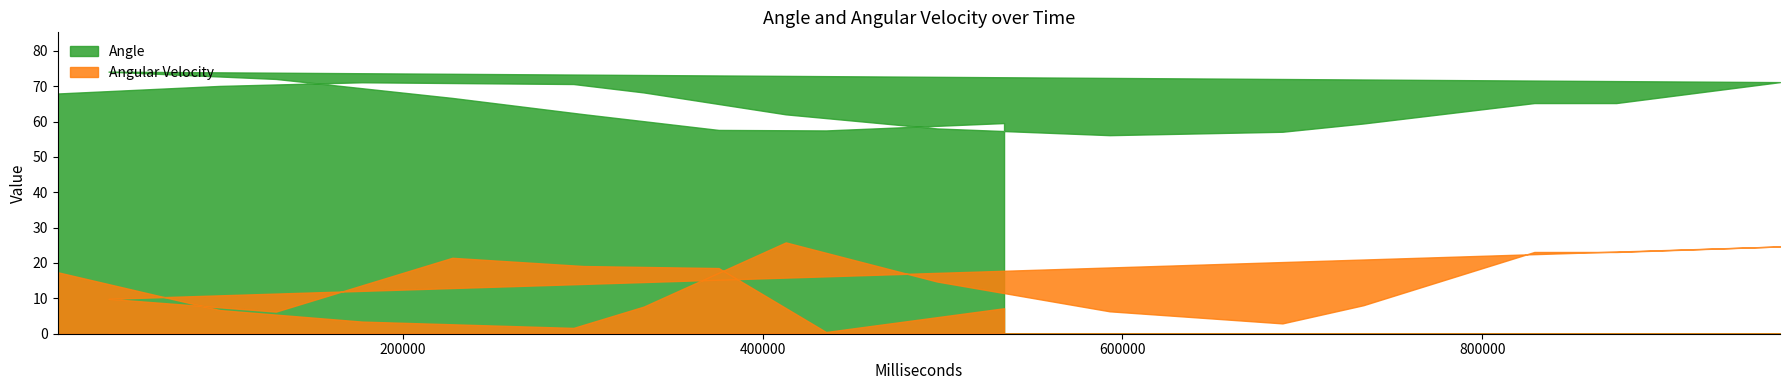

Reading left to right, list all the values displayed in this chart.

Angle: 8316=67.9	98395=70.1	177391=71.1	294928=70.6	333951=68.2	412932=62.0	496976=58.0	592954=56.1	688954=57.1	733931=59.4	828953=65.2	874508=65.2	965509=71.1	36509=74.1	129533=72.0	227553=66.7	300578=62.1	375577=57.6	435301=57.5	534242=59.6
Angular Velocity: 8316=17.4	98395=6.7	177391=3.4	294928=1.6	333951=7.7	412932=25.8	496976=14.8	592954=6.3	688954=2.9	733931=8.1	828953=23.1	874508=23.1	965509=24.7	36509=9.9	129533=6.3	227553=21.5	300578=19.1	375577=18.6	435301=0.5	534242=7.2